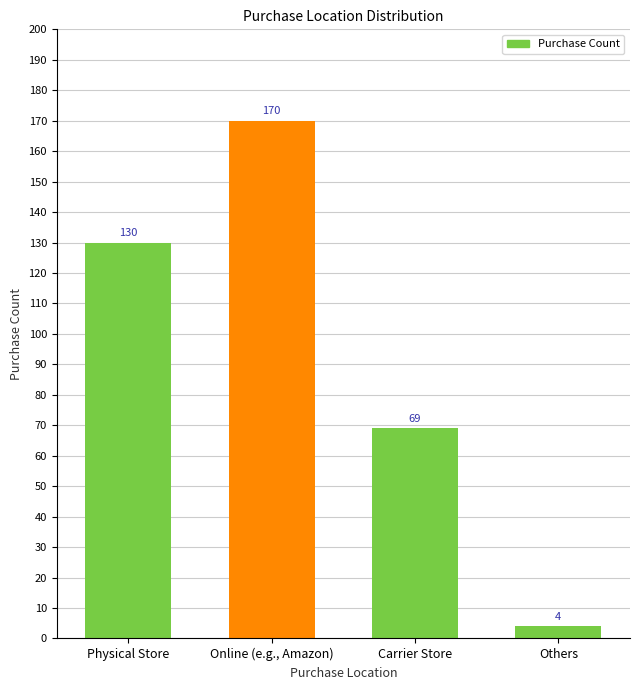

How many data points does each series have?

4